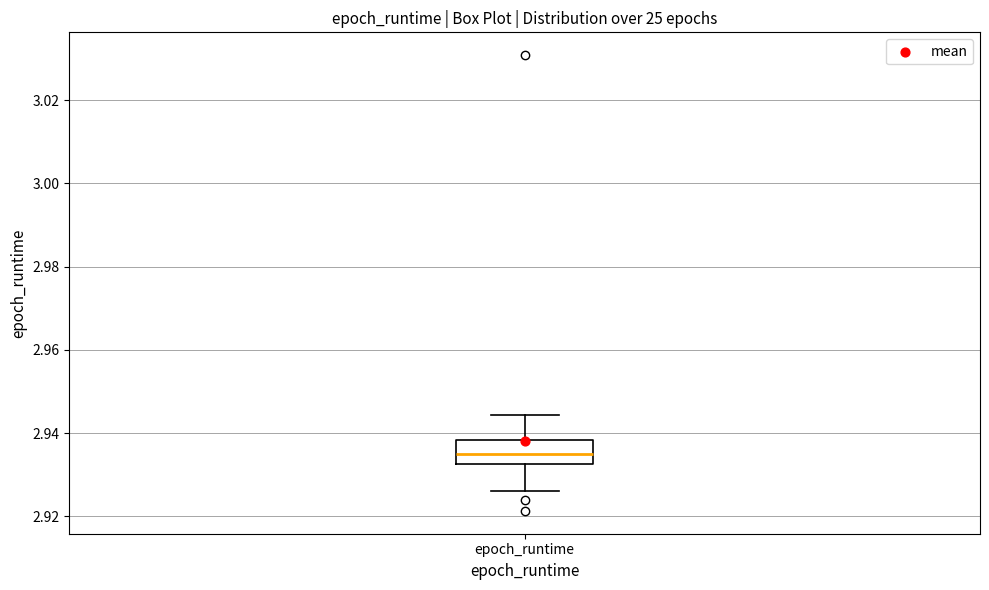

Read this box plot against the y-axis: the position of the median line, the range covered by the box, and the ends of both whiskers. The values are not printed on the chart, so give them approximately, as read against the axis.

median 2.936, box 2.932 to 2.938, whiskers 2.926 to 2.944